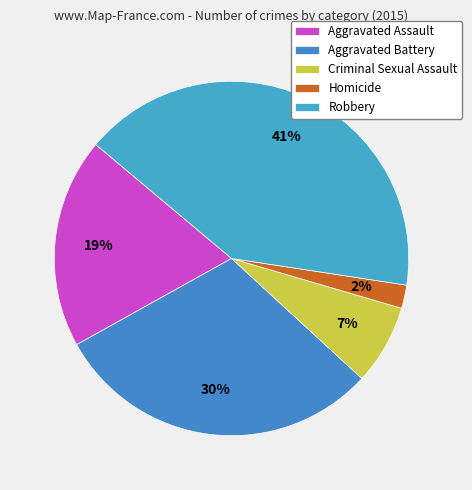

How many segments does this pie chart have?

5